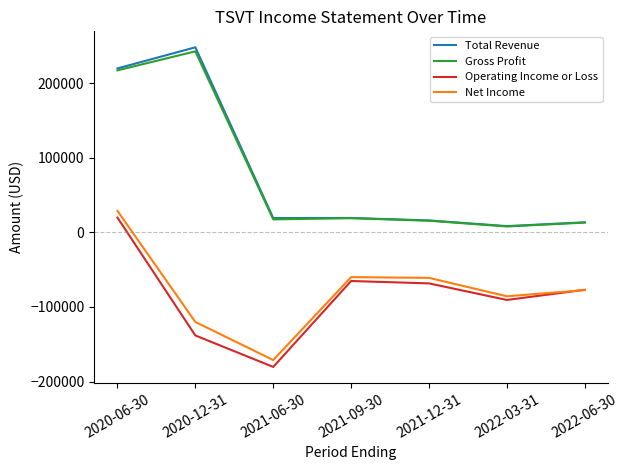

What is the greatest value displayed?

248100